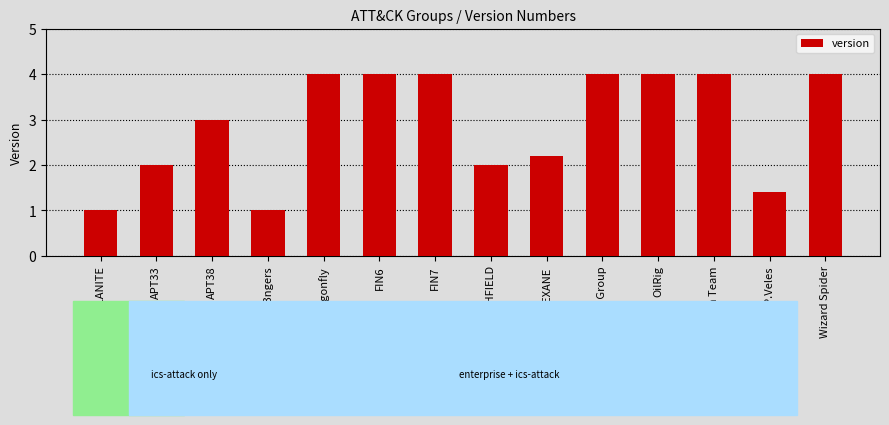

What is the maximum value shown in the chart?

4.0